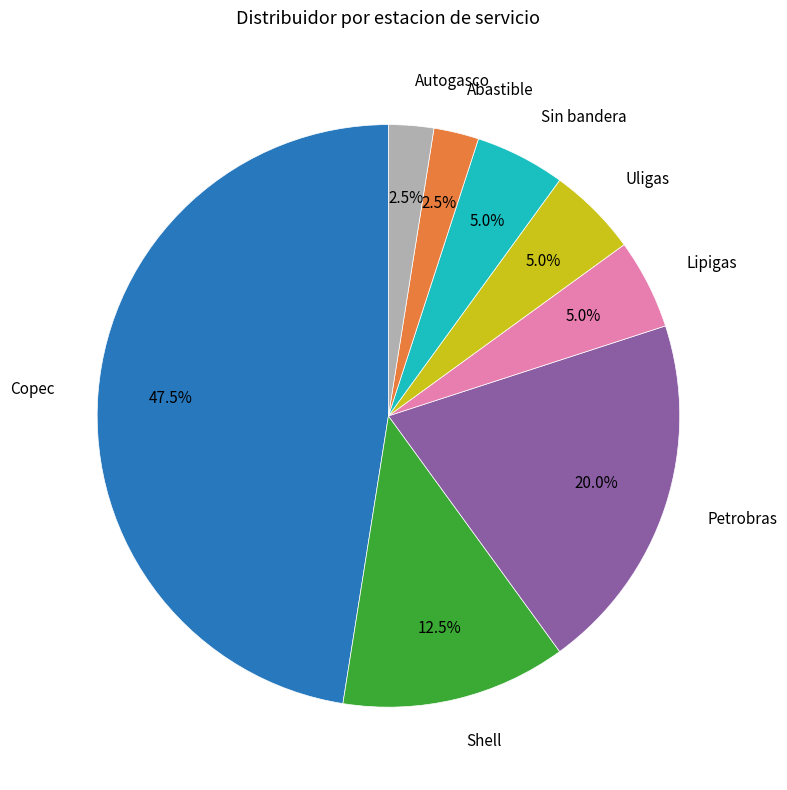

Does any single category account for the majority?

No